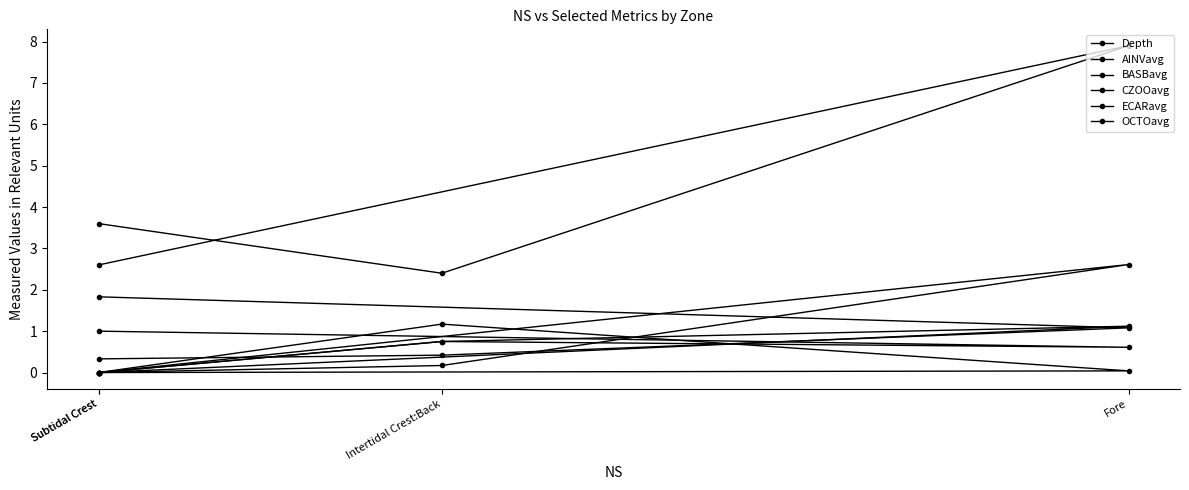

Rank the series at Fore from highest to lowest value.

Depth, ECARavg, OCTOavg, AINVavg, BASBavg, CZOOavg